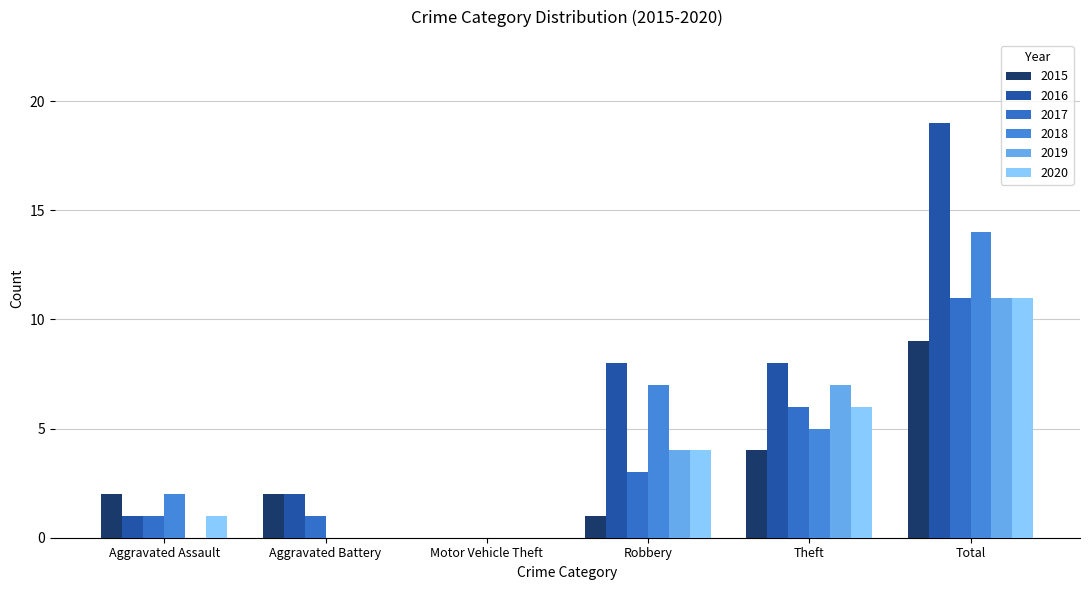

Which series has the widest spread of values?

2016